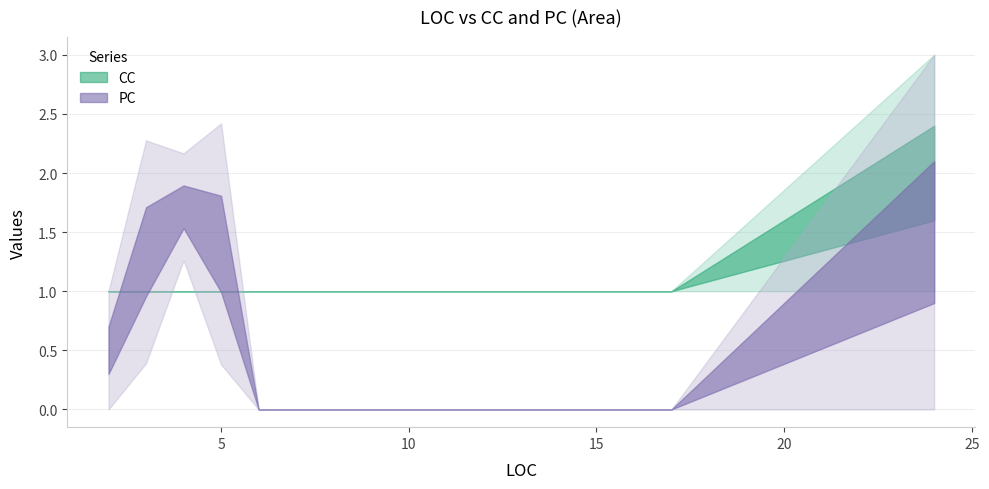

Which category has the lowest value in the CC series?

2